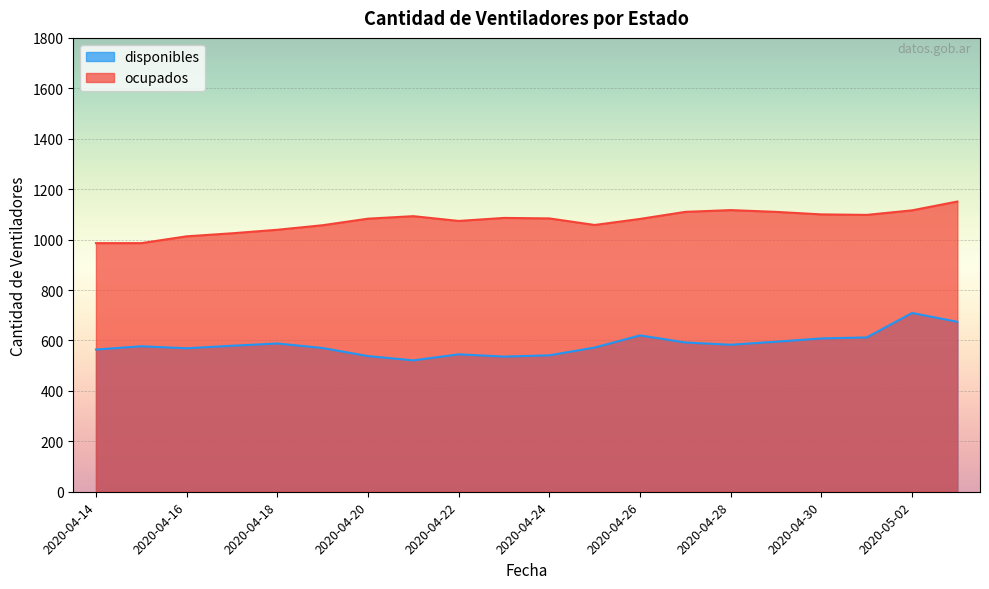

List the series in order of their overall mean, lowest first.

disponibles, ocupados